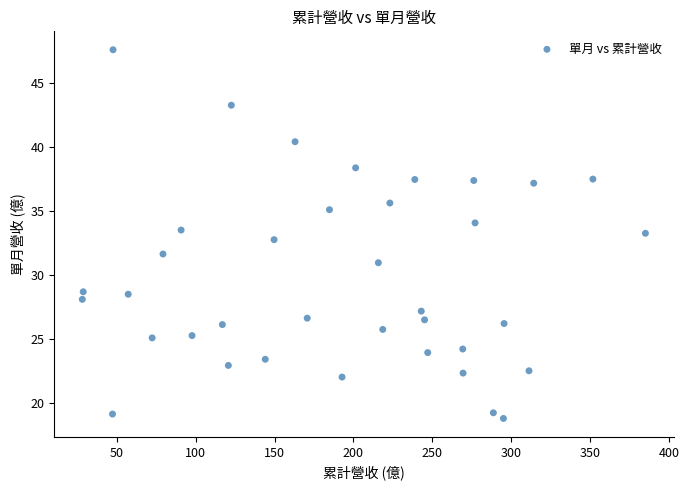

What is the range of X values (max minus min)?

357.0